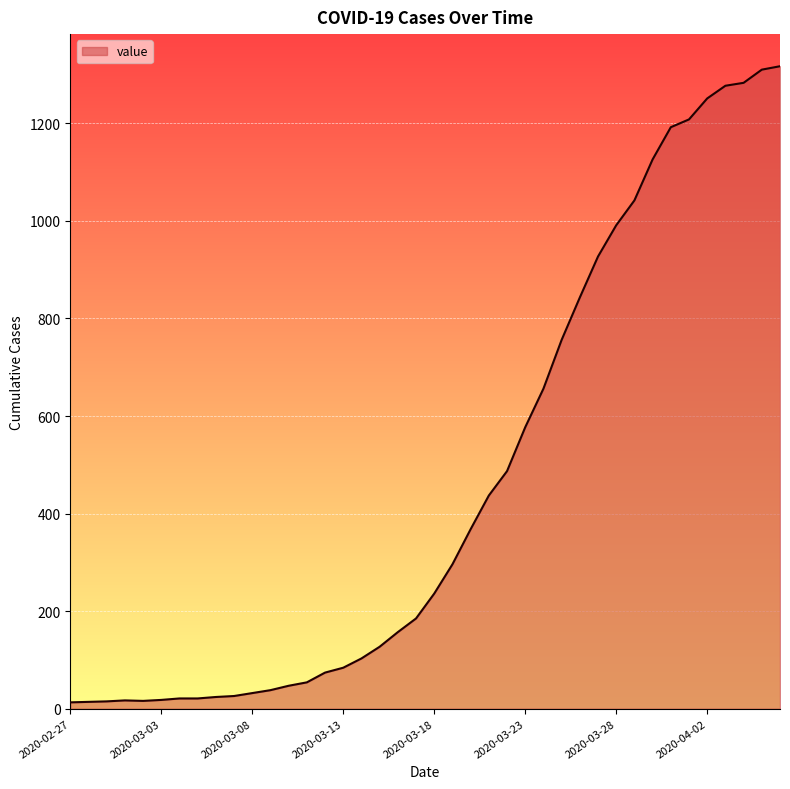

What is the greatest value displayed?

1317